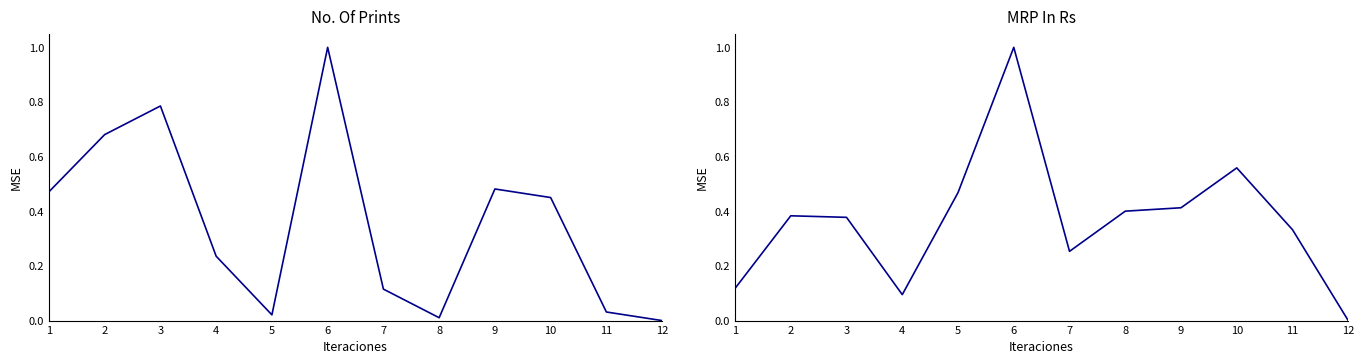

How many lines are shown in the chart?

2